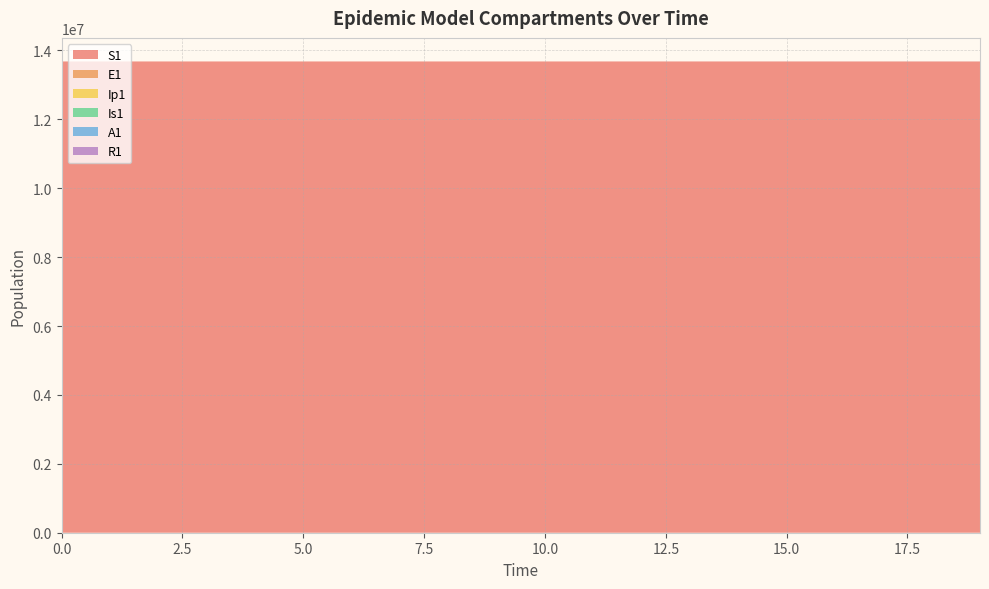

Reading left to right, list all the values displayed in this chart.

S1: 13678500.0	13678498.5	13678496.9	13678495.0	13678492.4	13678489.0	13678484.2	13678477.7	13678468.9	13678456.7	13678440.0	13678417.1	13678385.7	13678342.6	13678283.6	13678202.7	13678091.8	13677939.7	13677731.1	13677445.3
E1: 0.0	1.3	2.4	3.5	4.9	6.8	9.4	12.8	17.6	24.1	33.1	45.4	62.2	85.3	116.9	160.3	219.7	301.2	413.0	566.2
Ip1: 0.0	0.0	0.1	0.1	0.2	0.3	0.4	0.5	0.7	1.0	1.4	1.9	2.6	3.5	4.9	6.7	9.1	12.5	17.2	23.5
Is1: 2.0	1.6	1.3	1.2	1.1	1.1	1.2	1.3	1.6	2.1	2.7	3.6	4.9	6.7	9.1	12.4	17.0	23.3	31.9	43.8
A1: 0.0	0.1	0.5	1.0	1.6	2.4	3.5	5.0	7.0	9.7	13.3	18.3	25.2	34.6	47.5	65.1	89.3	122.4	167.8	230.1
R1: 0.0	0.4	0.8	1.2	1.8	2.4	3.3	4.6	6.2	8.5	11.5	15.7	21.5	29.3	40.1	54.9	75.1	102.9	141.0	193.2